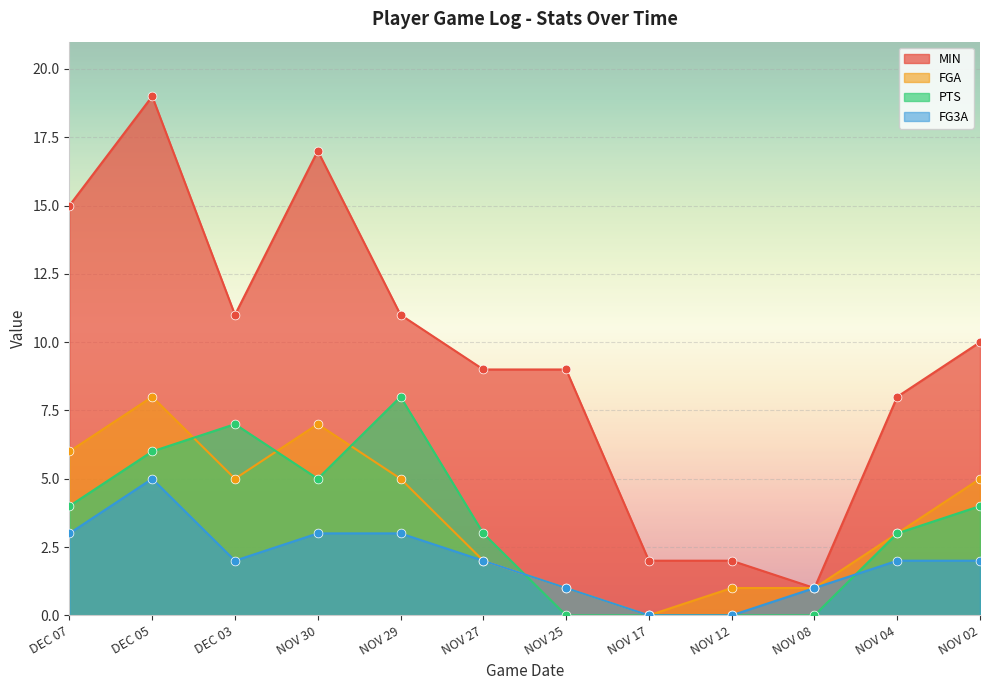

Which series contains the lowest Y value?

FGA